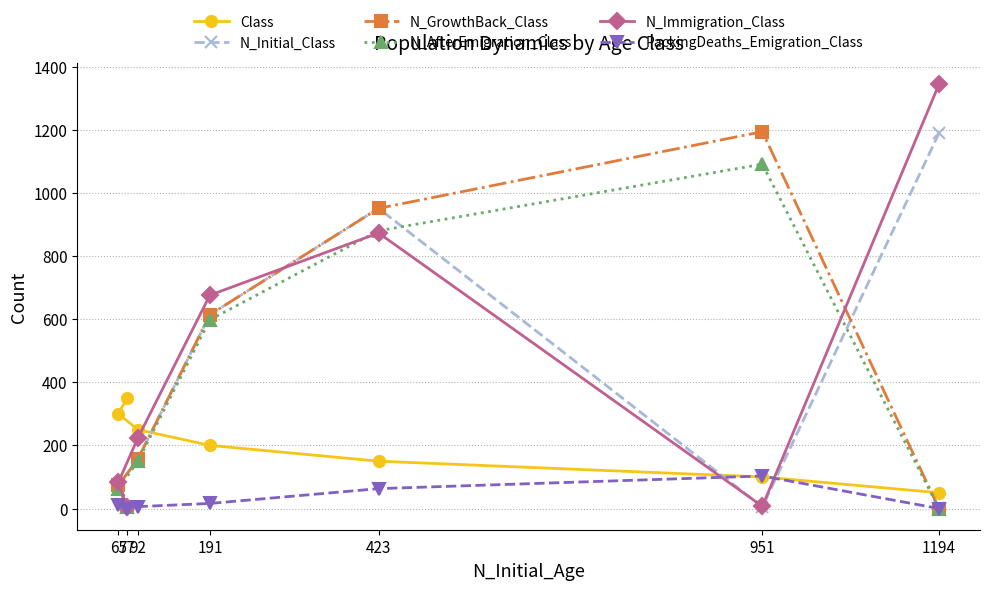

Reading left to right, extract all data points from this chart.

Class: 1194=50	951=100	423=150	191=200	92=250	65=300	77=350
N_Initial_Class: 1194=1189	951=5	423=951	191=614	92=157	65=73	77=4
N_GrowthBack_Class: 1194=0	951=1194	423=951	191=614	92=157	65=73	77=4
N_AfterEmigration_Class: 1194=0	951=1091	423=880	191=598	92=150	65=62	77=4
N_Immigration_Class: 1194=1344	951=7	423=873	191=676	92=224	65=83	77=5
PackingDeaths_Emigration_Class: 1194=0	951=103	423=63	191=16	92=6	65=11	77=0